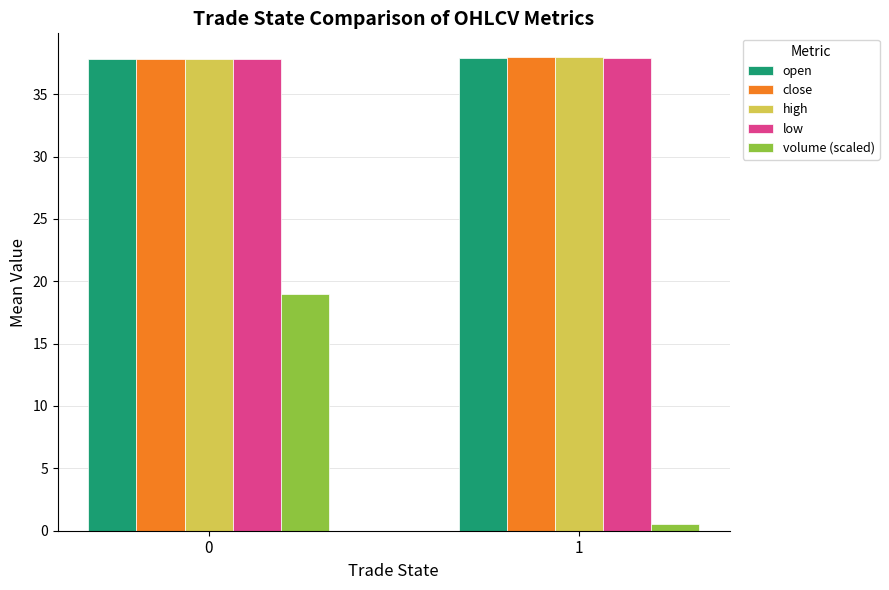

What is the total value across all series at 0?

170.3